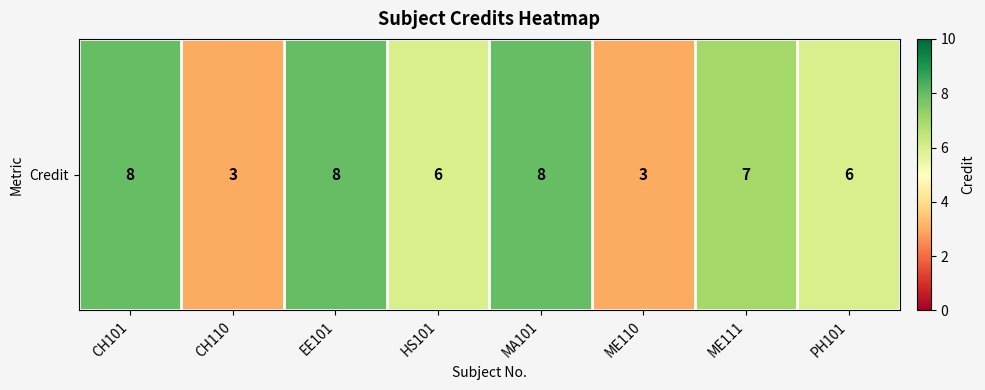

Reading left to right, transcribe all the data shown in this chart.

8	3	8	6	8	3	7	6